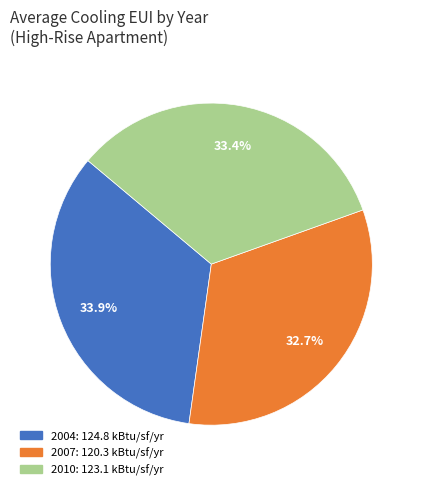

What is the ratio of the value at 2004 to the value at 2007?

1.0